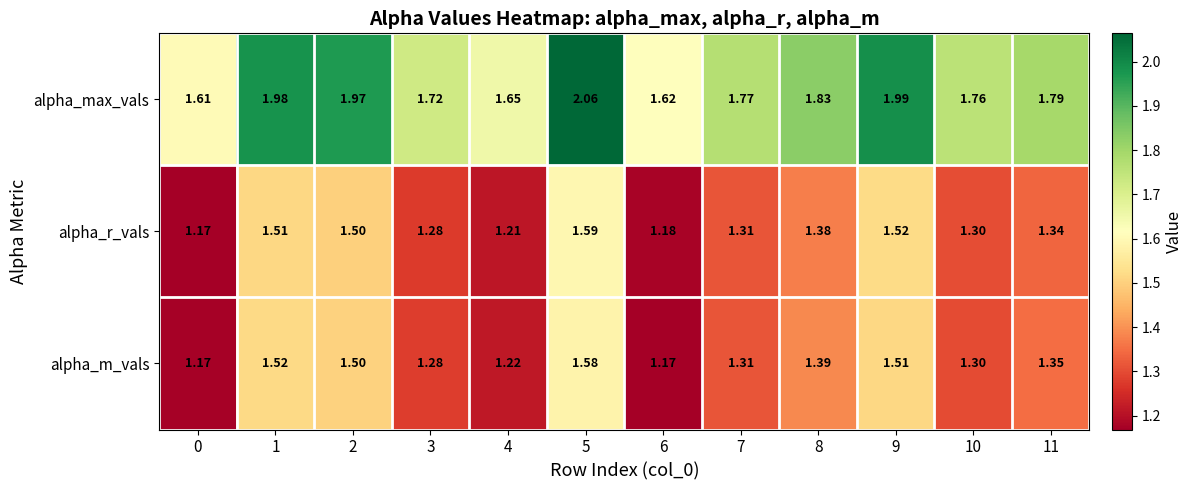

Which series has the largest total across all categories?

alpha_max_vals